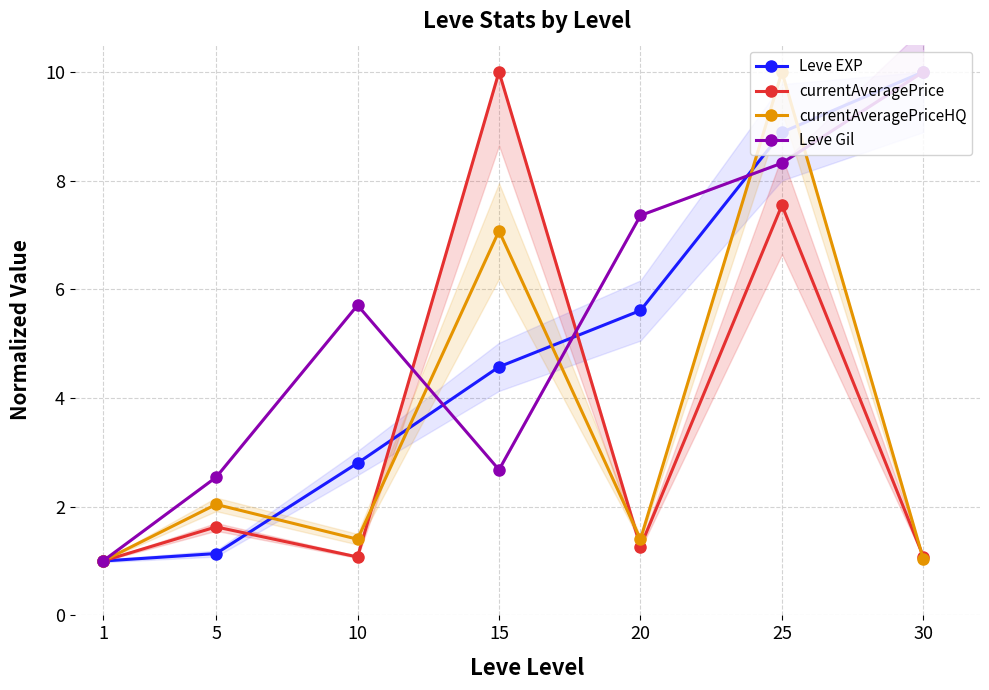

Reading left to right, what are all the values shown in this chart?

Leve EXP: 1.0	1.1	2.8	4.6	5.6	8.9	10.0
currentAveragePrice: 1.0	1.6	1.1	10.0	1.3	7.5	1.1
currentAveragePriceHQ: 1.0	2.0	1.4	7.1	1.4	10.0	1.0
Leve Gil: 1.0	2.5	5.7	2.7	7.4	8.3	10.0